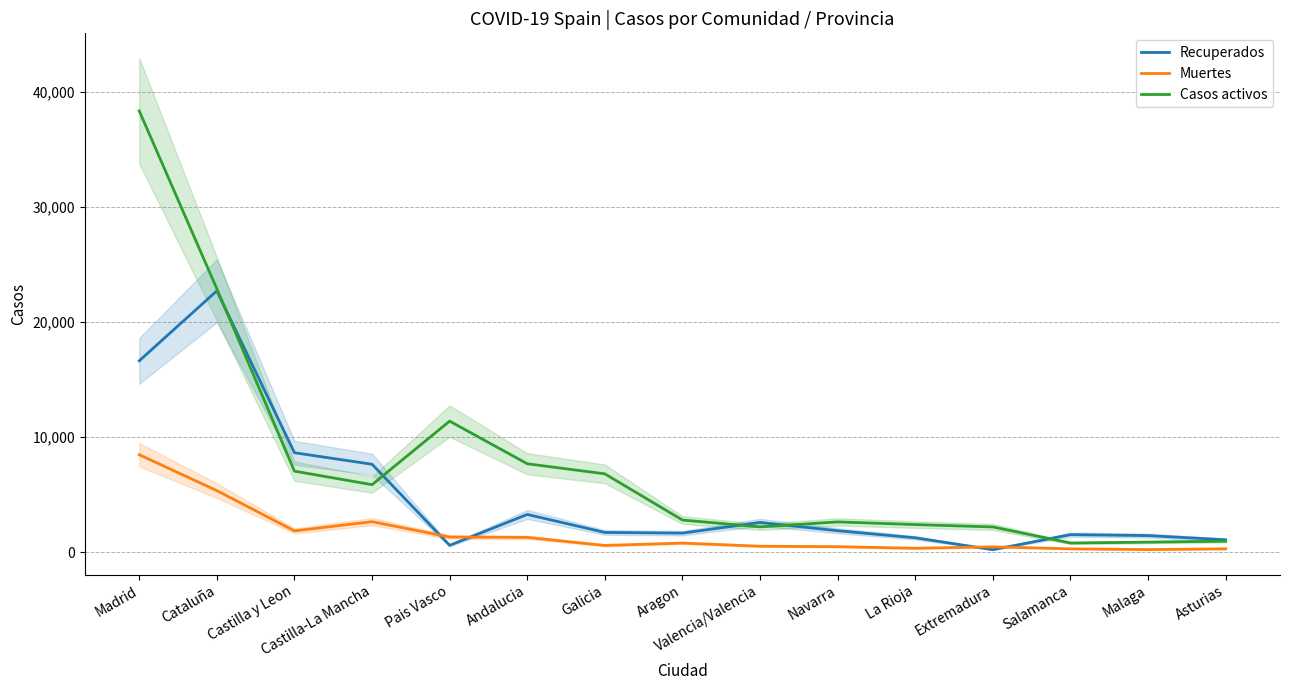

True or false: Casos activos and Recuperados intersect in this chart.

True